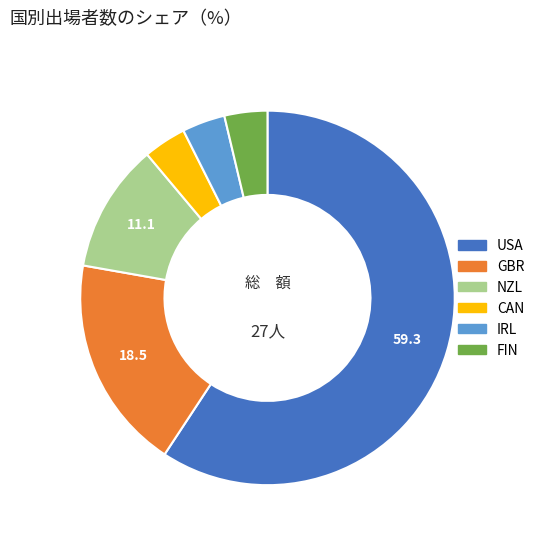

What is the ratio of the value at FIN to the value at IRL?

1.0